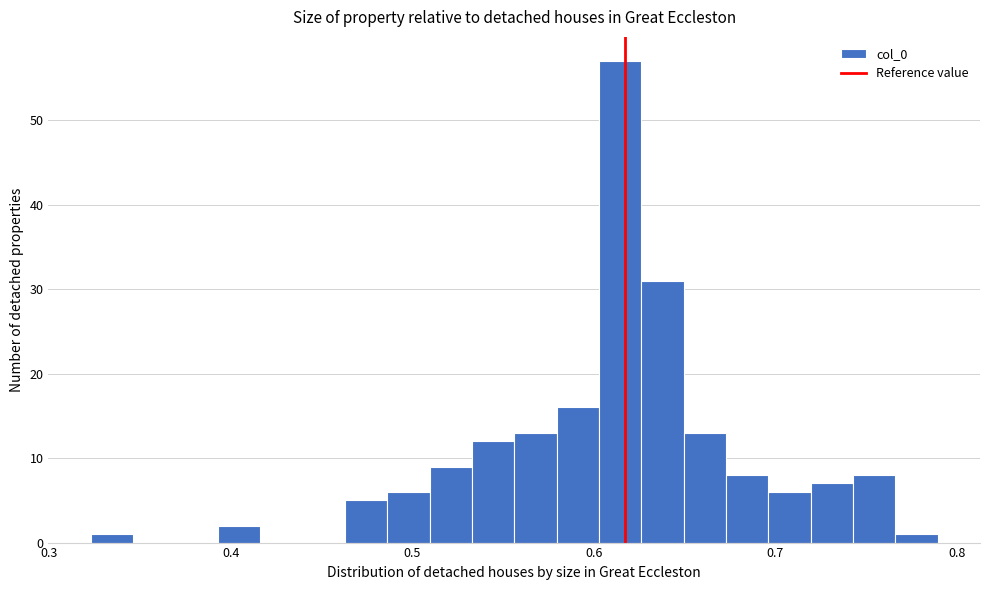

Read against the x-axis, roughly where is the centre of the tallest bar?

0.61